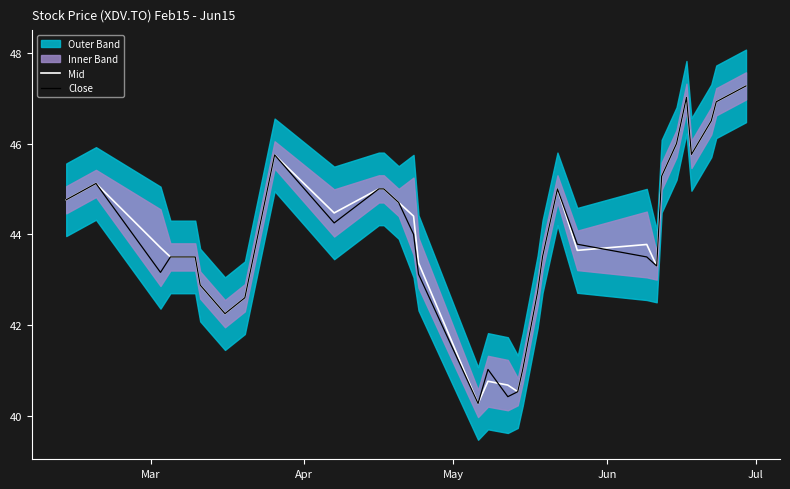

What is the maximum value for Close?

47.3